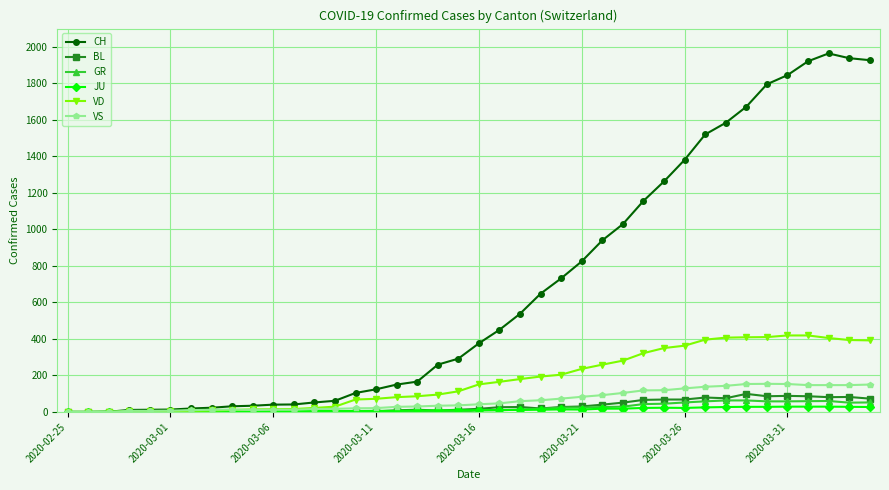

What is the average value of the VS series?

64